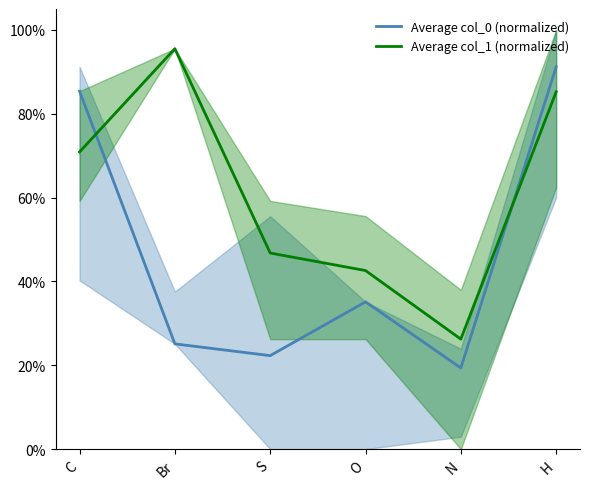

What is the value of the Average col_1 (normalized) point at the 4th from the left?

0.4